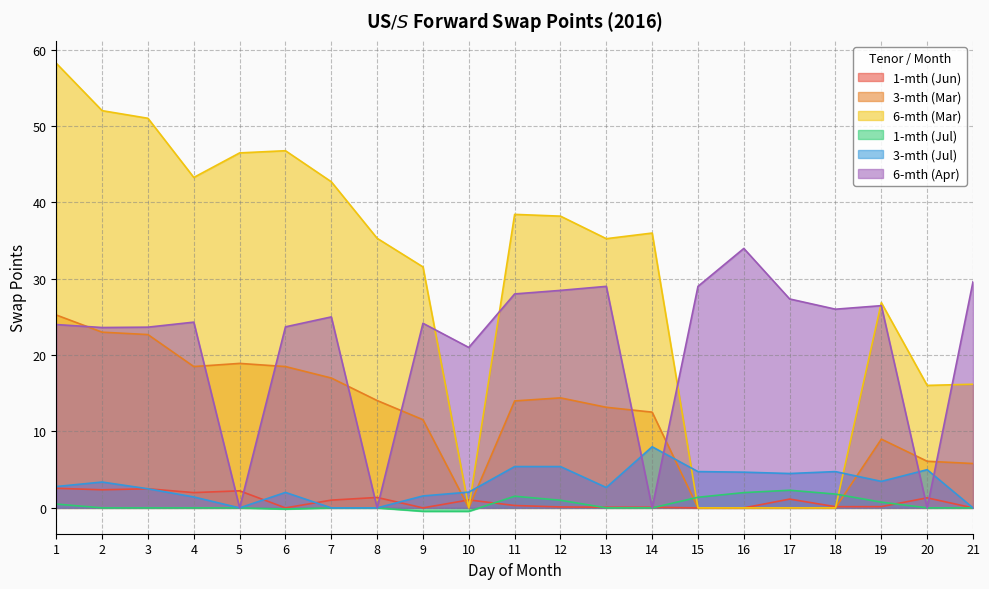

Which series has the largest total across all categories?

6-mth (Mar)